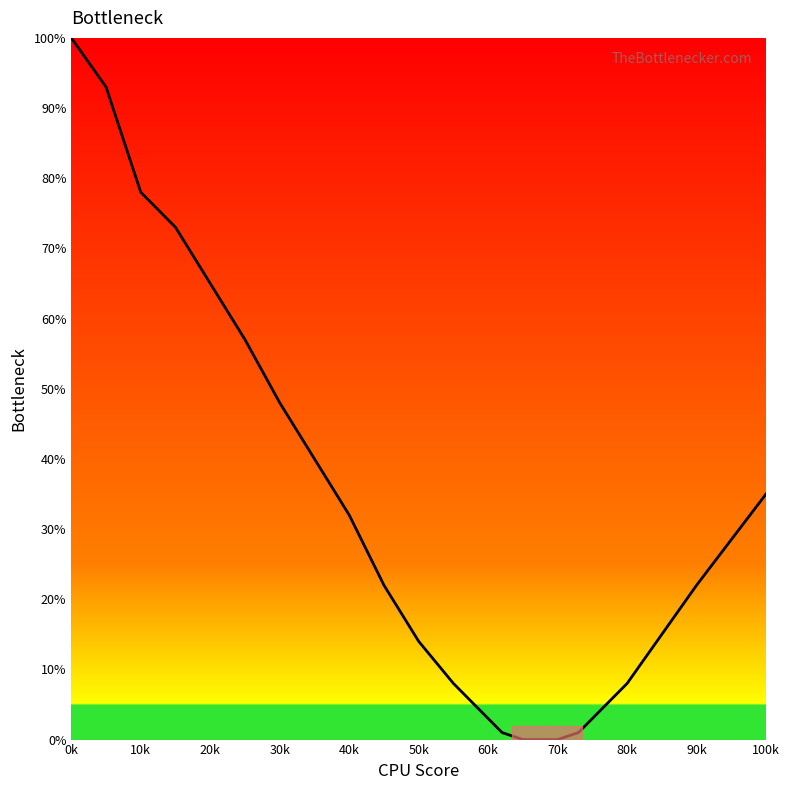

What is the maximum value shown in the chart?

100